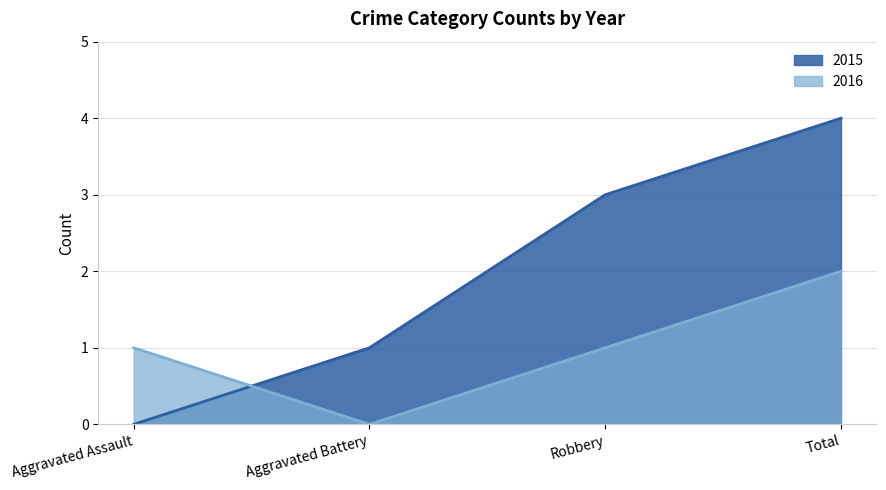

What is the sum of all 2015 values?

8